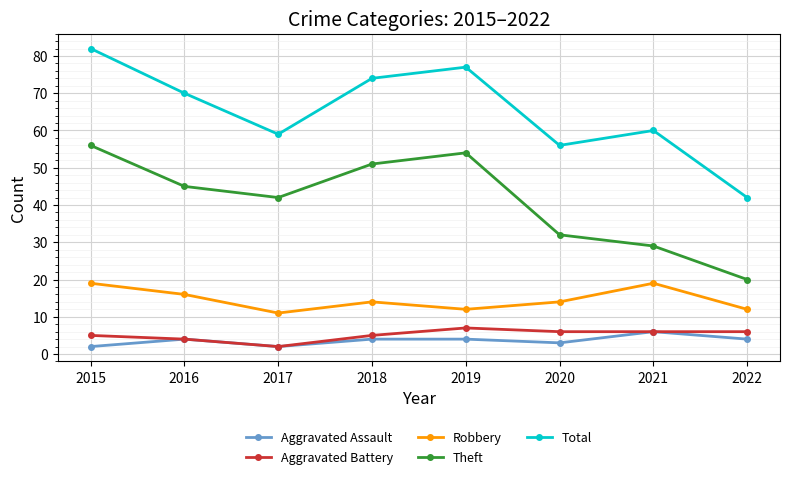

What is the lowest value of the Robbery series?

11